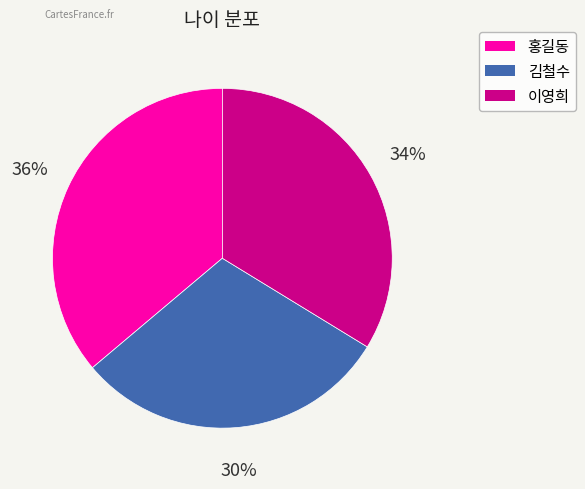

Combined, do 이영희 and 김철수 account for over 50%?

Yes